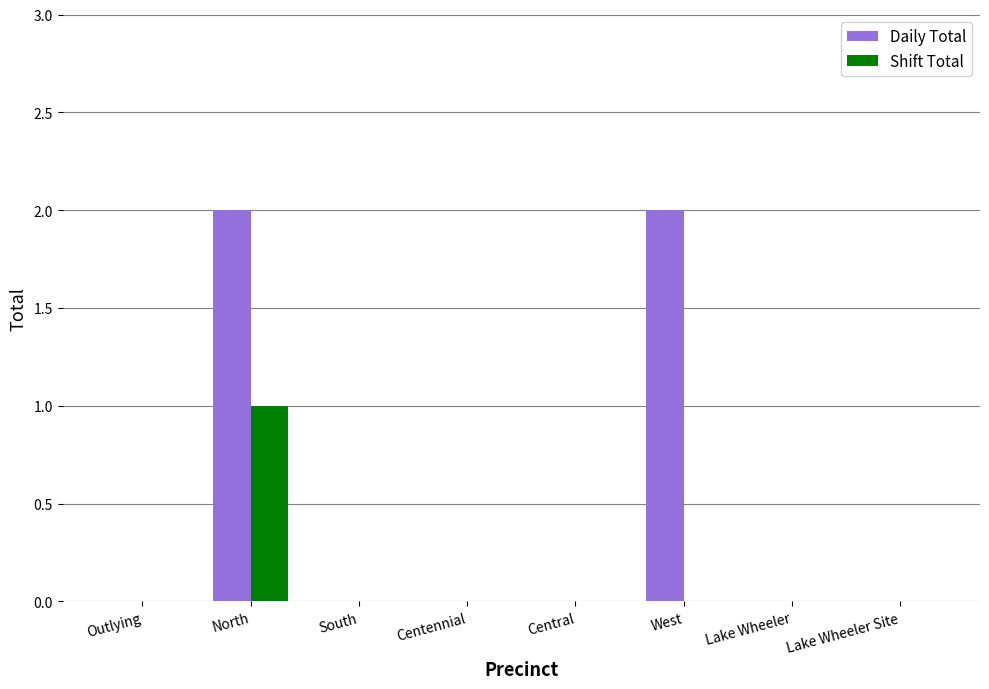

True or false: Shift Total has a value of 0 at Outlying.

True